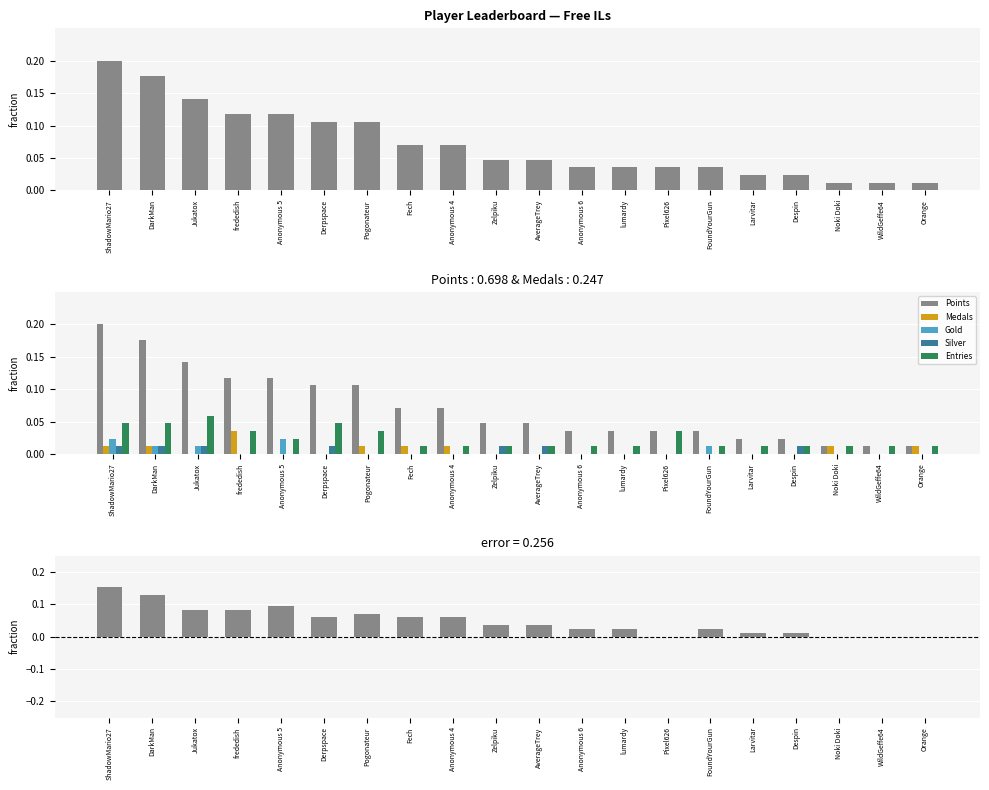

Which series changed the most between frededish and WildGeffe64?

Points